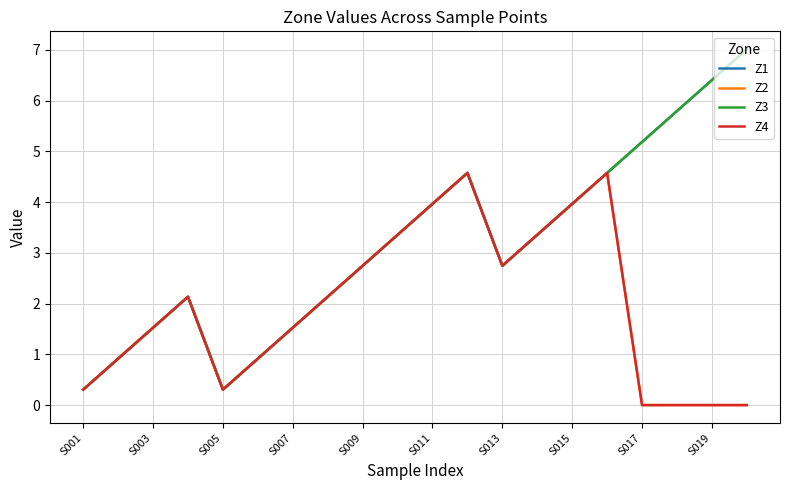

Does the chart have visible grid lines?

Yes